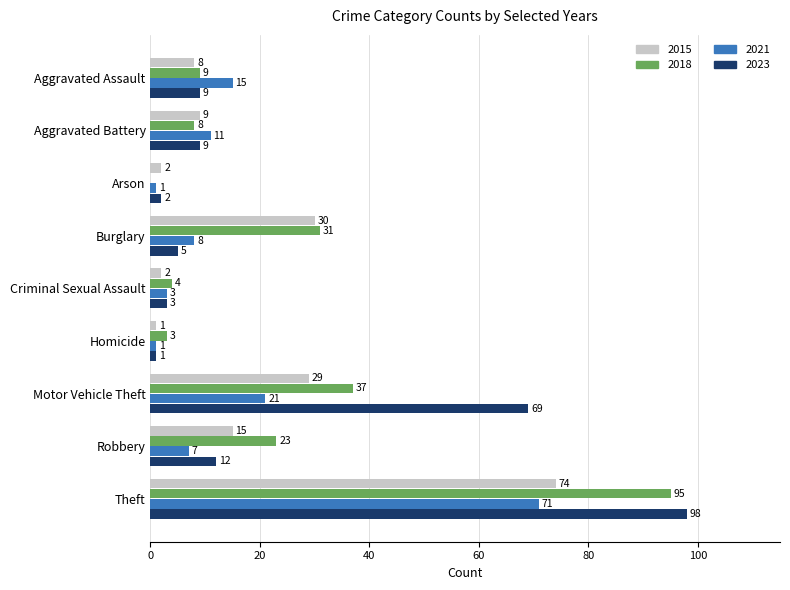

What is the total value across all series at Motor Vehicle Theft?

156